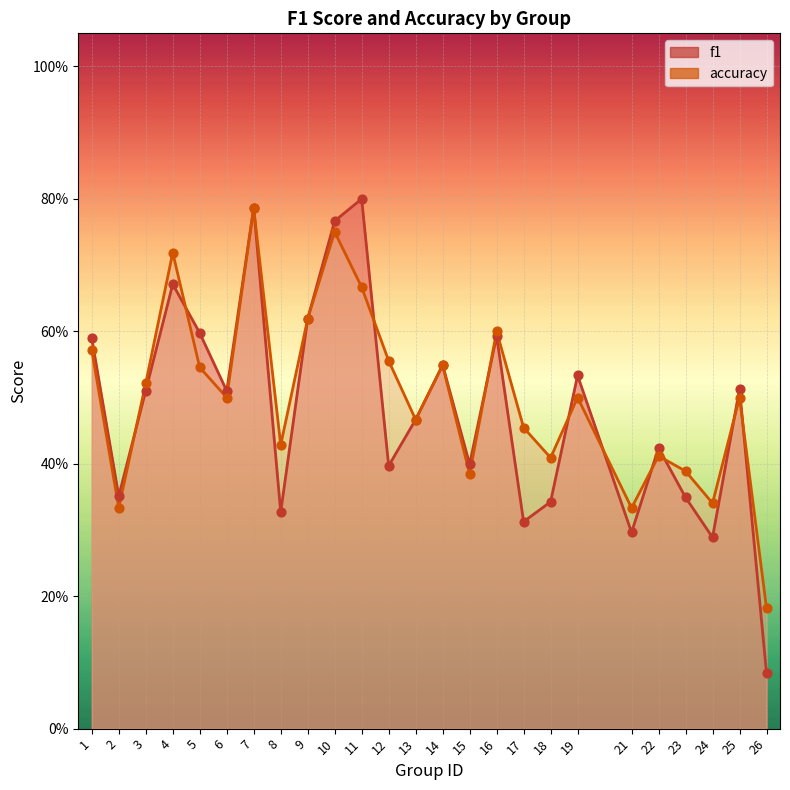

At how many categories does at least one series exceed 0?

25